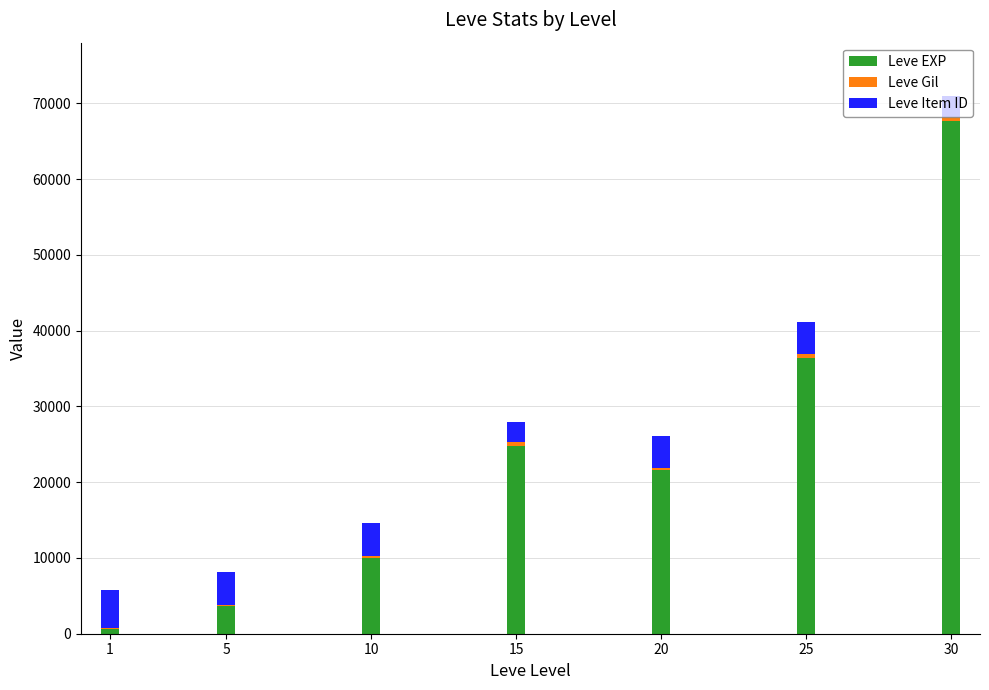

At which category is the sum across all series the highest?

30